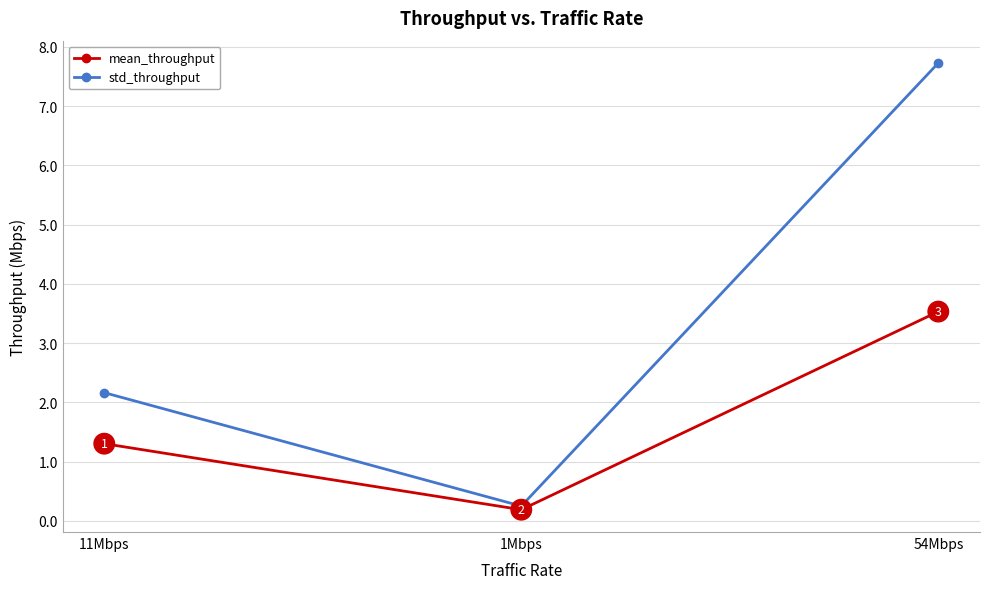

Is the value of std_throughput at 11Mbps greater than the value of mean_throughput at 1Mbps?

Yes